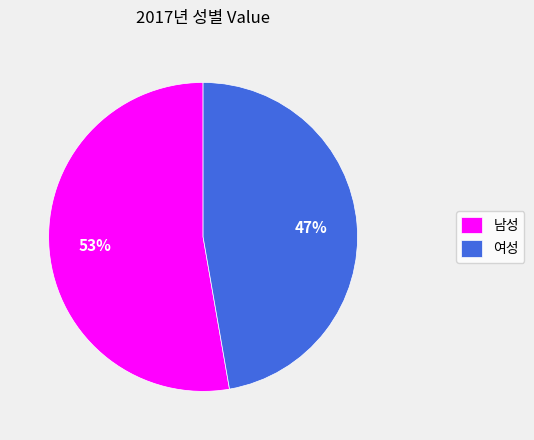

Rank the categories by value from highest to lowest.

남성, 여성